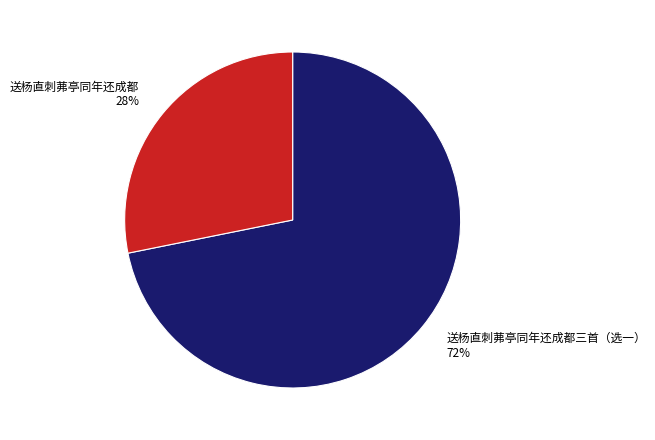

Does any single category account for the majority?

Yes